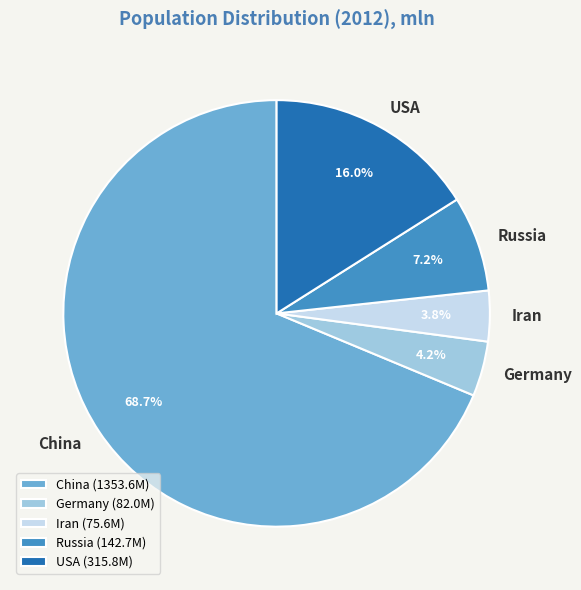

To the nearest percent, what portion does Iran represent?

4%